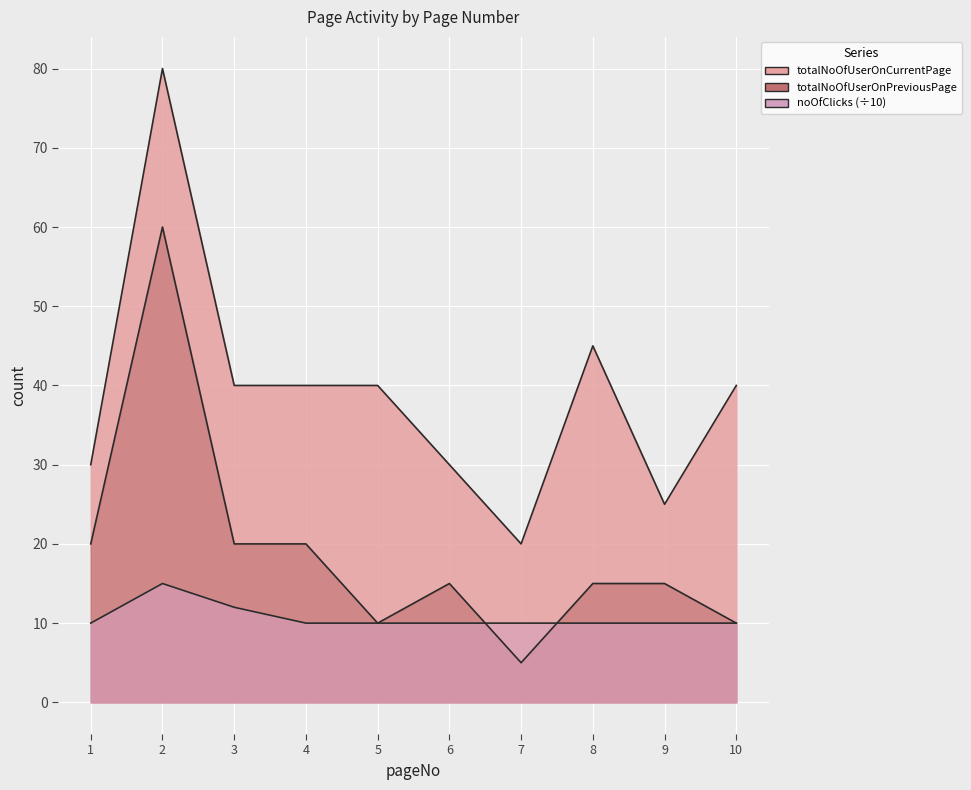

What is the maximum value shown in the chart?

80